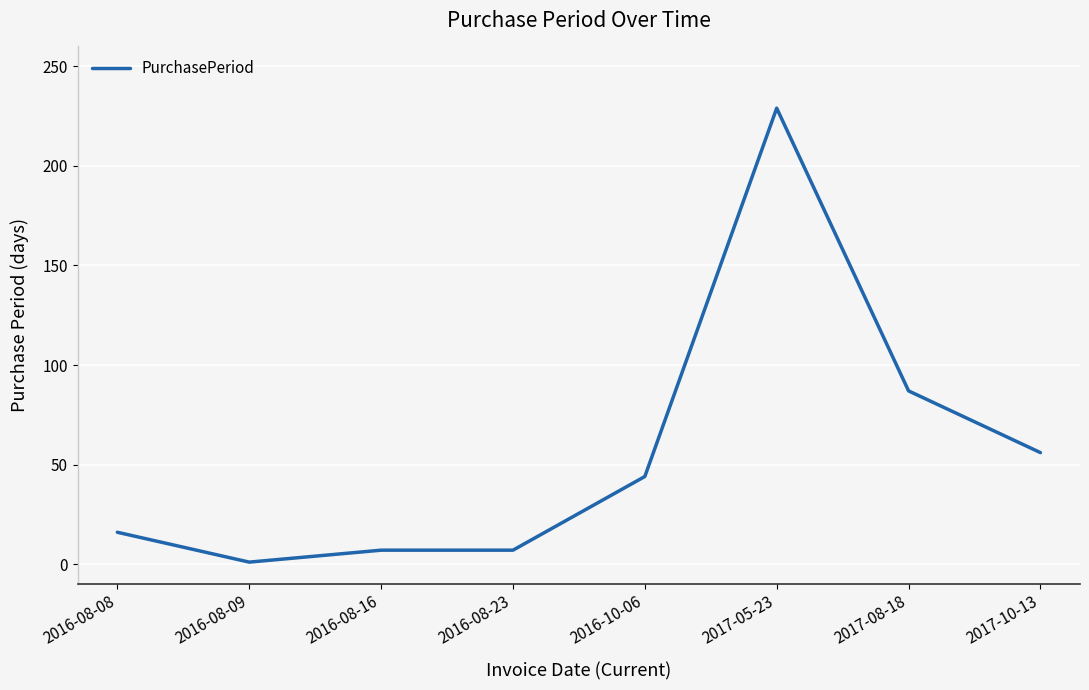

What is the change in value from 2016-08-16 to 2016-10-06?

+37